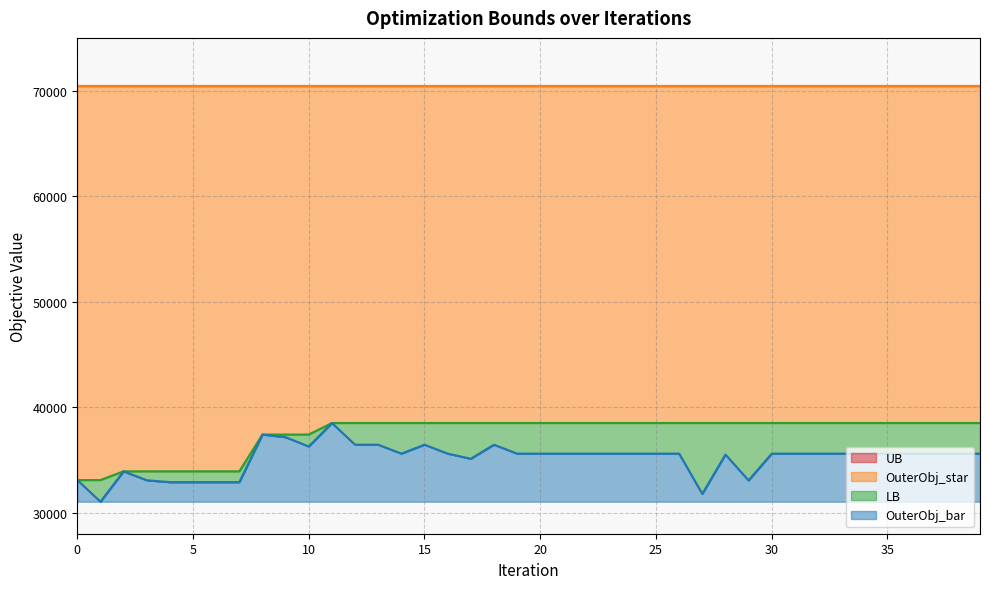

Rank the categories by LB value from lowest to highest.

0, 1, 2, 3, 4, 5, 6, 7, 8, 9, 10, 11, 12, 13, 14, 15, 16, 17, 18, 19, 20, 21, 22, 23, 24, 25, 26, 27, 28, 29, 30, 31, 32, 33, 34, 35, 36, 37, 38, 39